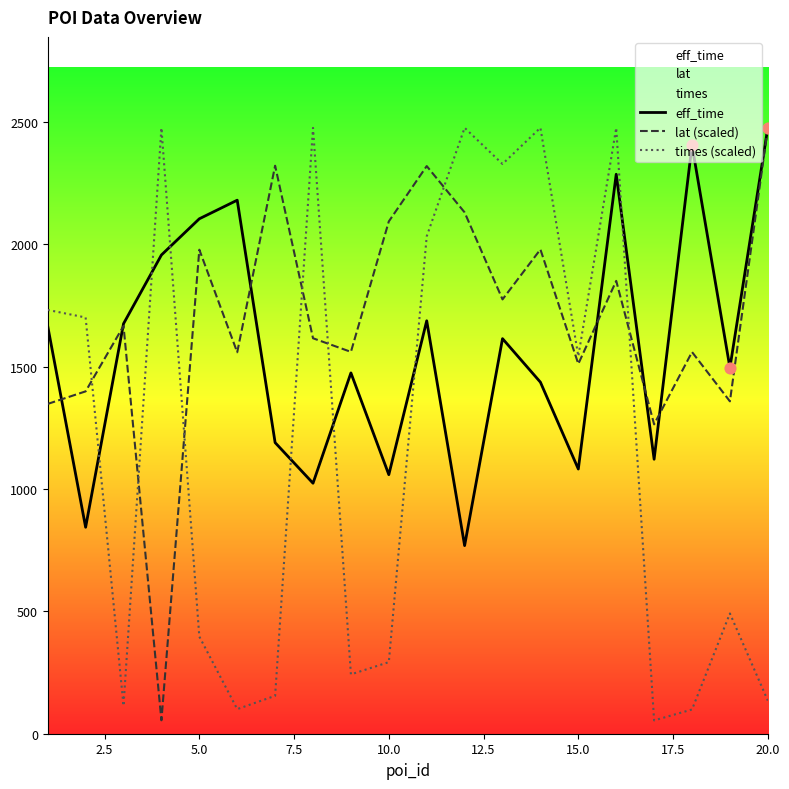

Which series has the widest spread of Y values?

times (scaled)